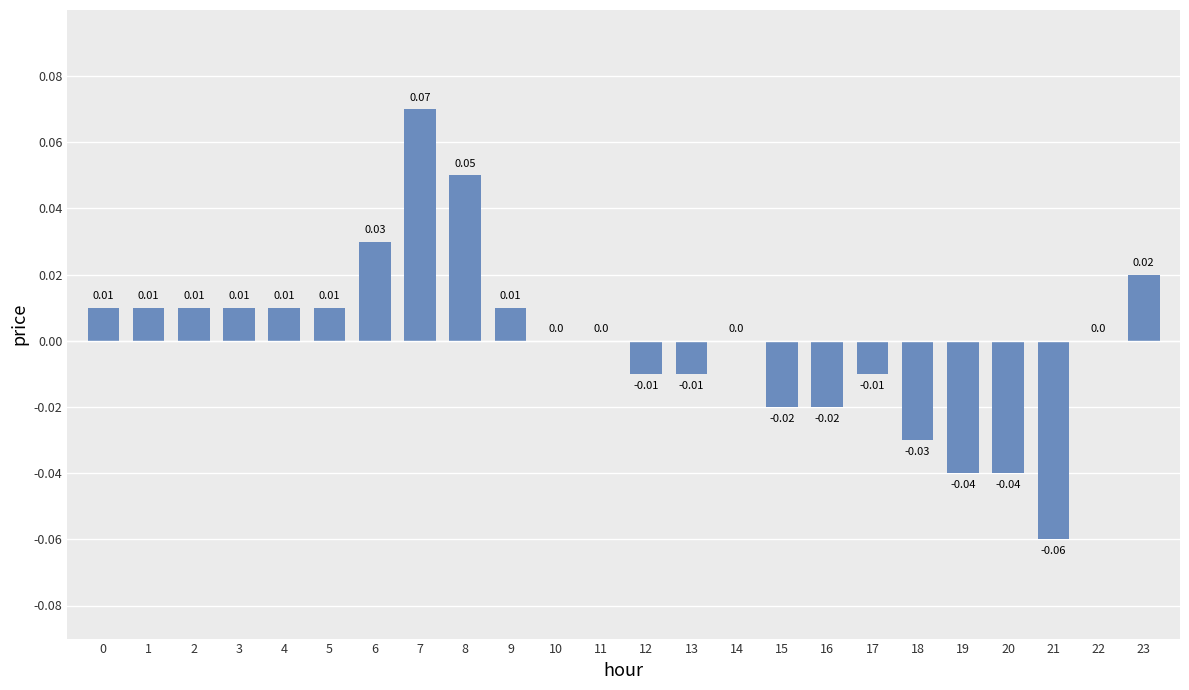

Which has a higher value, 12 or 15?

12